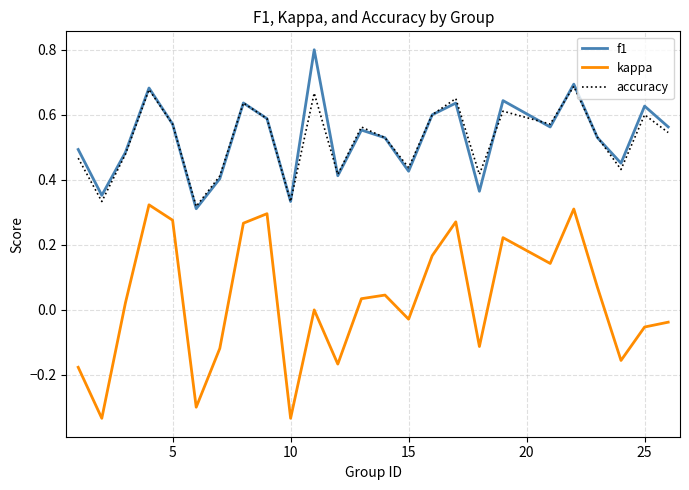

True or false: accuracy and kappa intersect in this chart.

False